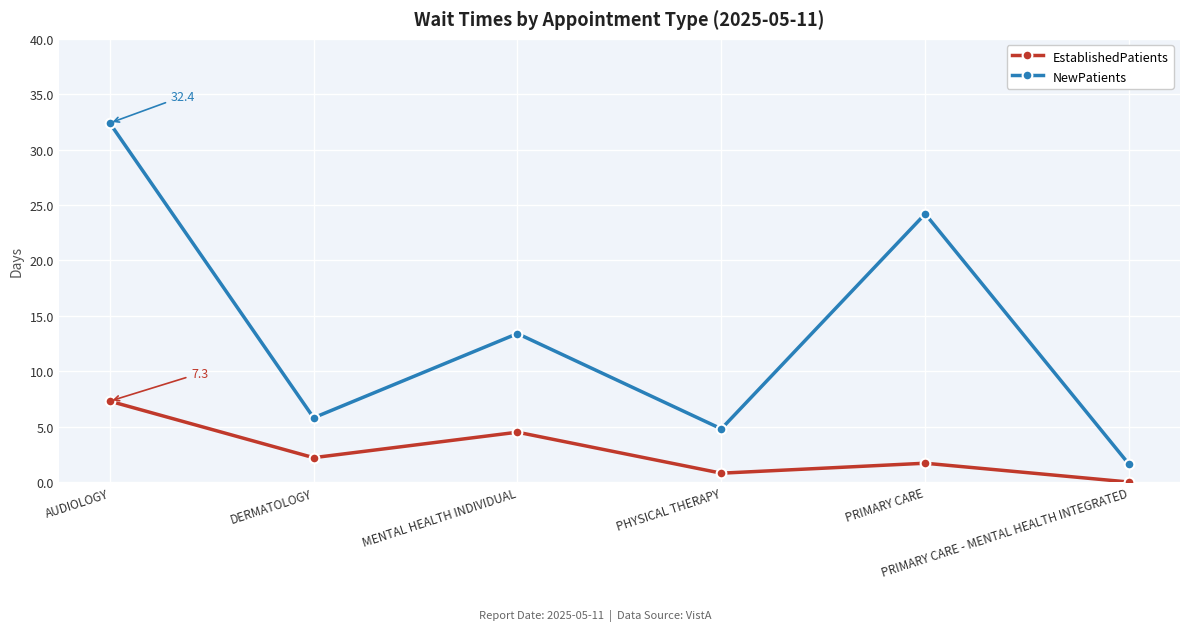

What is the difference between the second highest and second lowest values in the EstablishedPatients series?

3.7